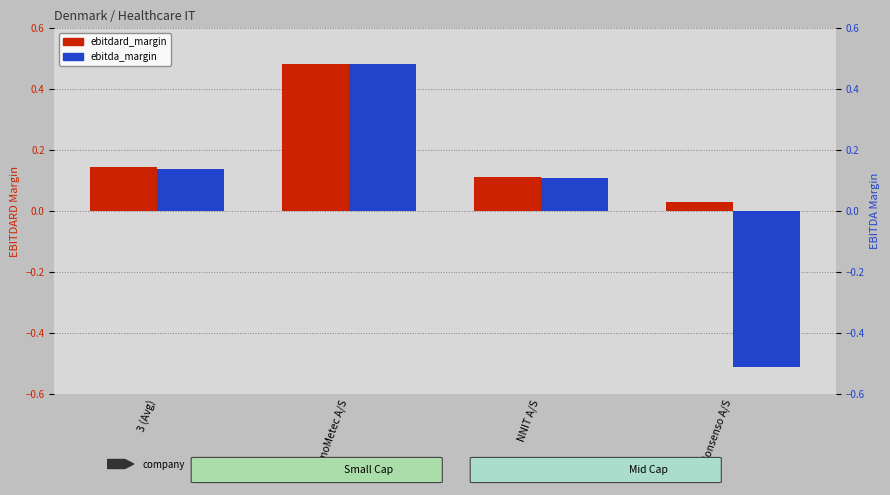

Which label corresponds to the largest value in the chart?

ChemoMetec A/S